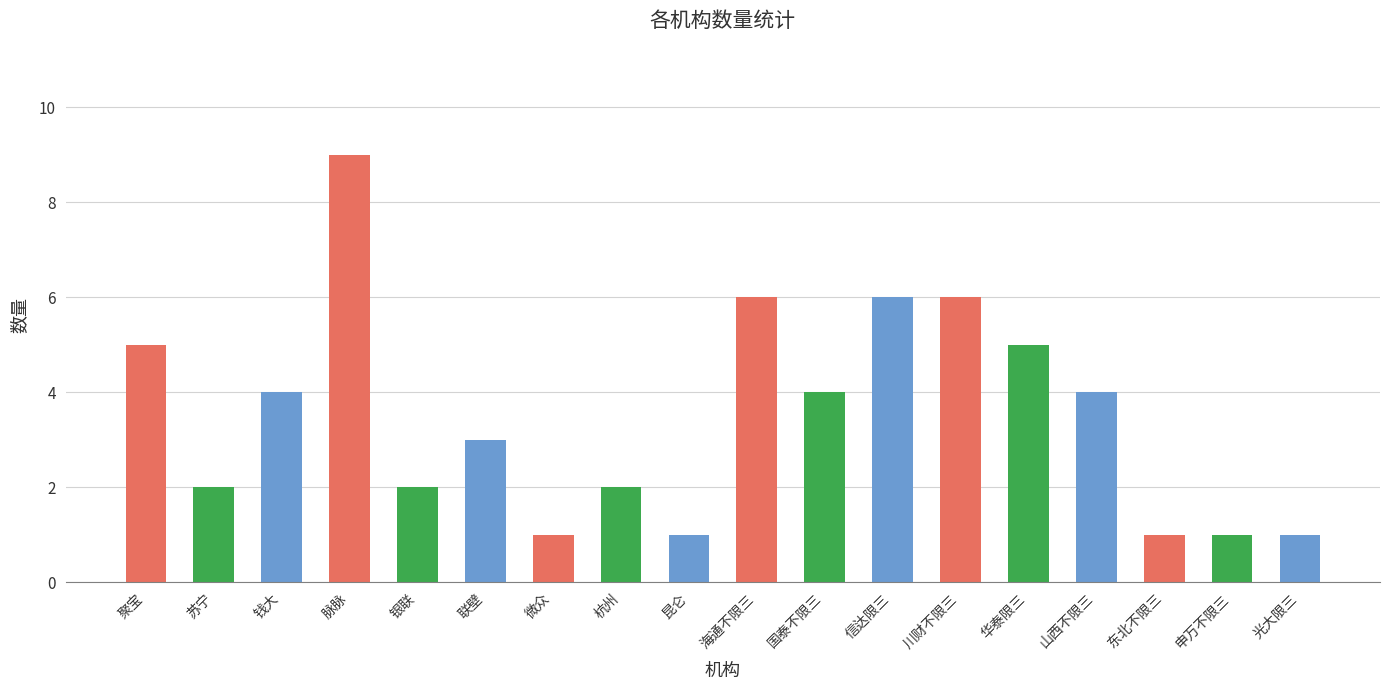

Reading right to left, list all the values displayed in this chart.

1	1	1	4	5	6	6	4	6	1	2	1	3	2	9	4	2	5